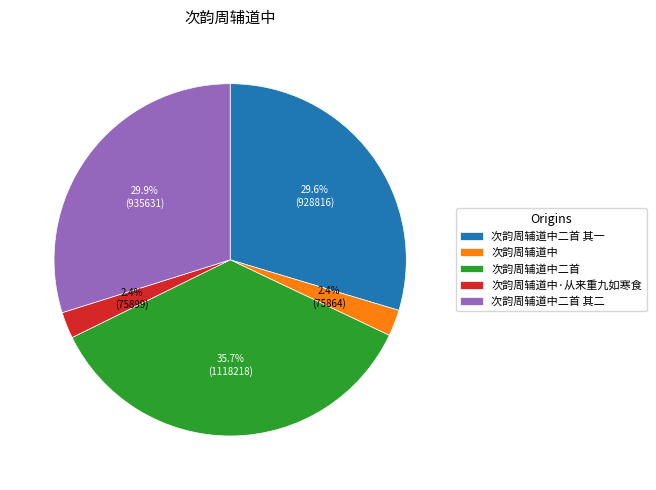

Is there a majority slice in this chart?

No